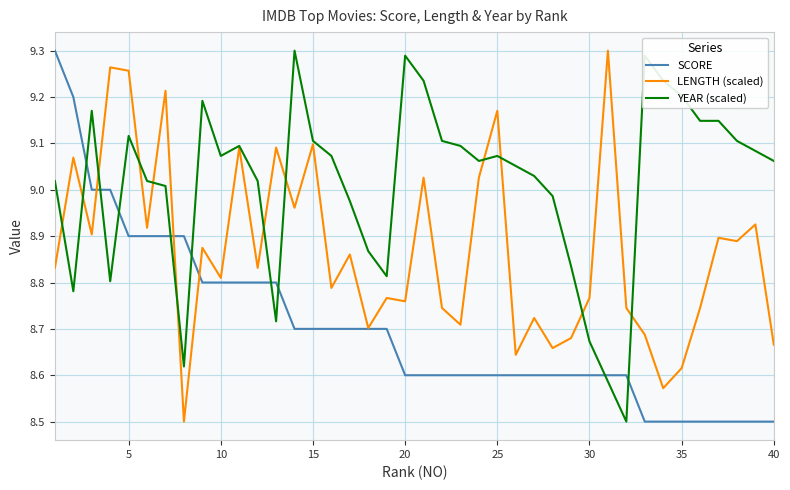

Which series has the largest total across all categories?

YEAR (scaled)